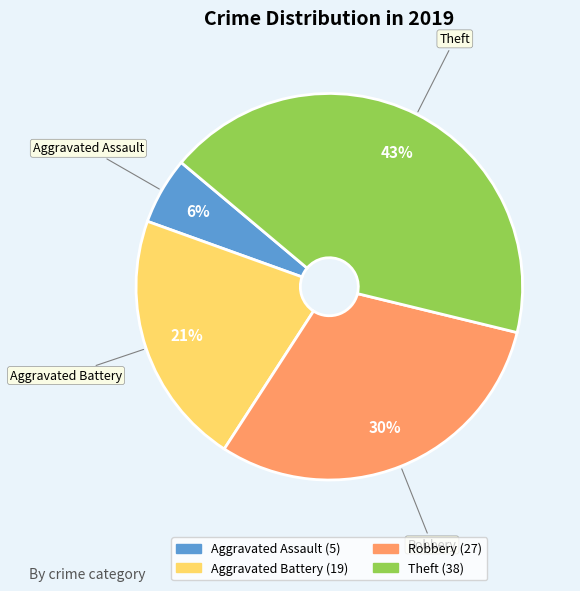

What is the ratio of the value at Aggravated Battery to the value at Robbery?

0.7